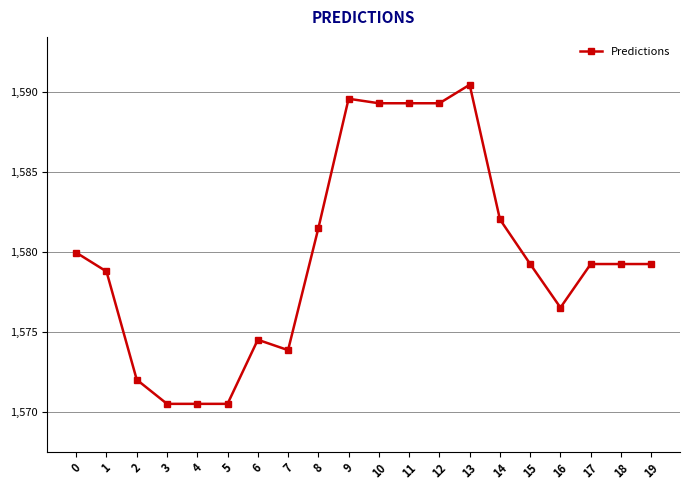

Reading left to right, what are all the values shown in this chart?

0=1580.0	1=1578.8	2=1572.0	3=1570.5	4=1570.5	5=1570.5	6=1574.5	7=1573.9	8=1581.5	9=1589.6	10=1589.3	11=1589.3	12=1589.3	13=1590.4	14=1582.0	15=1579.2	16=1576.5	17=1579.2	18=1579.2	19=1579.2